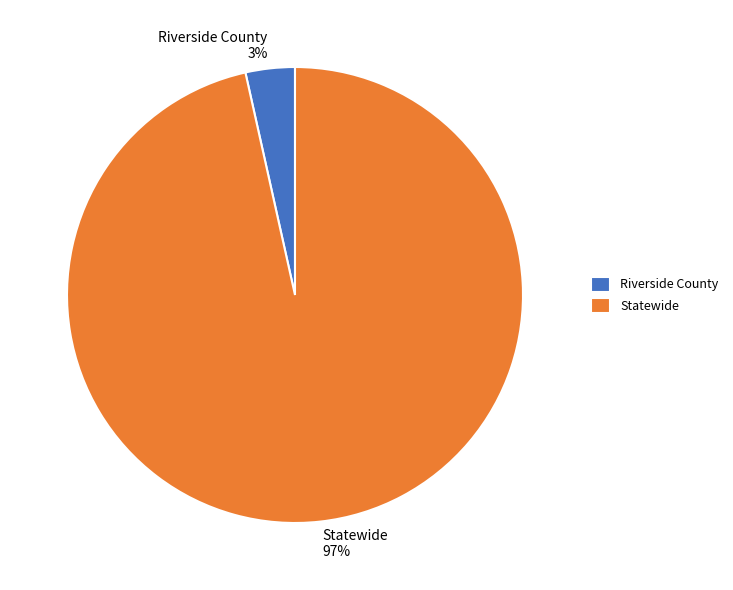

Rank the categories by value from highest to lowest.

Statewide, Riverside County